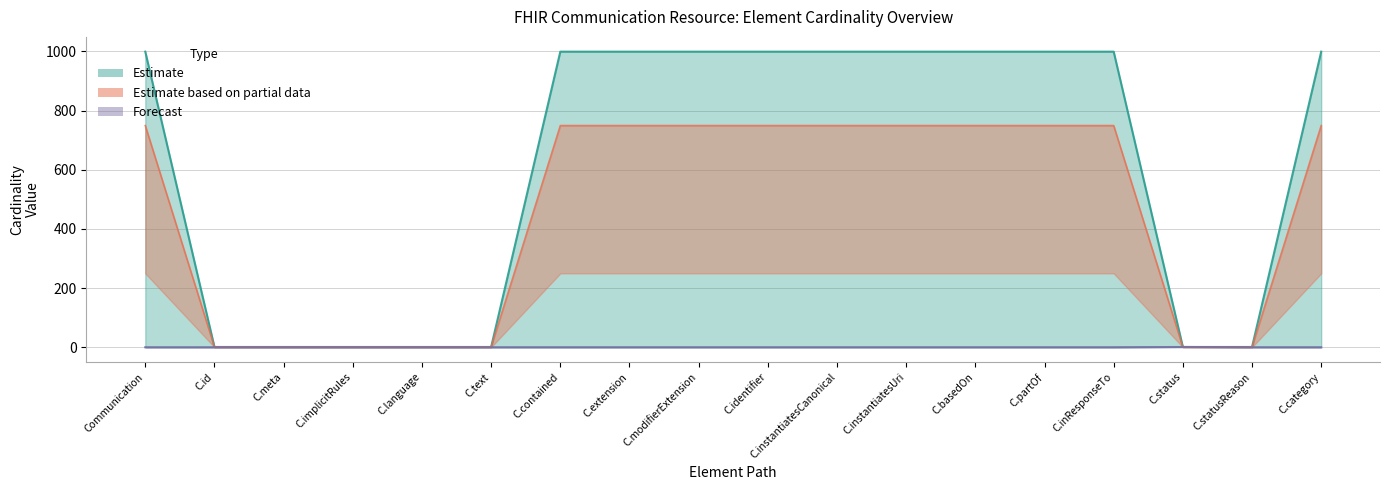

How many values in the Max_numeric series are below 999?

7